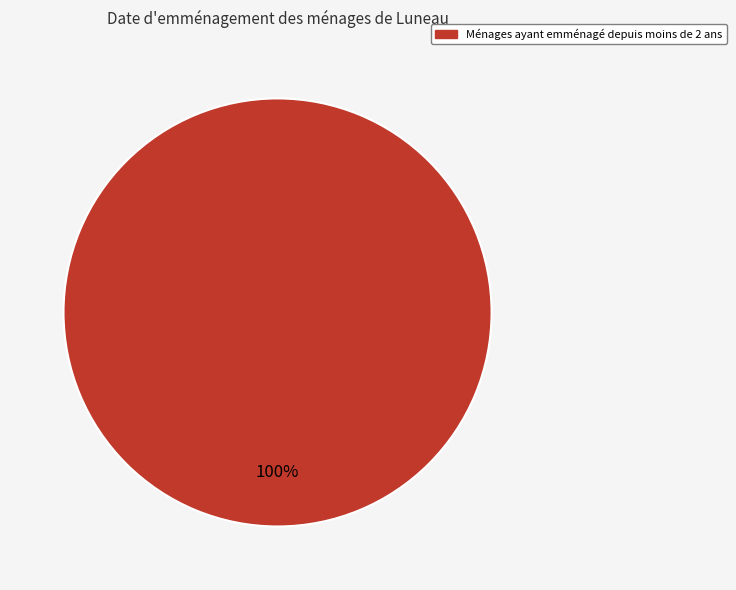

How many segments does this pie chart have?

1